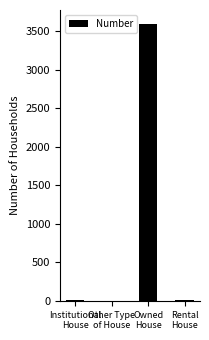

What is the difference between the values at Other Type
of House and Institutional
House?

13